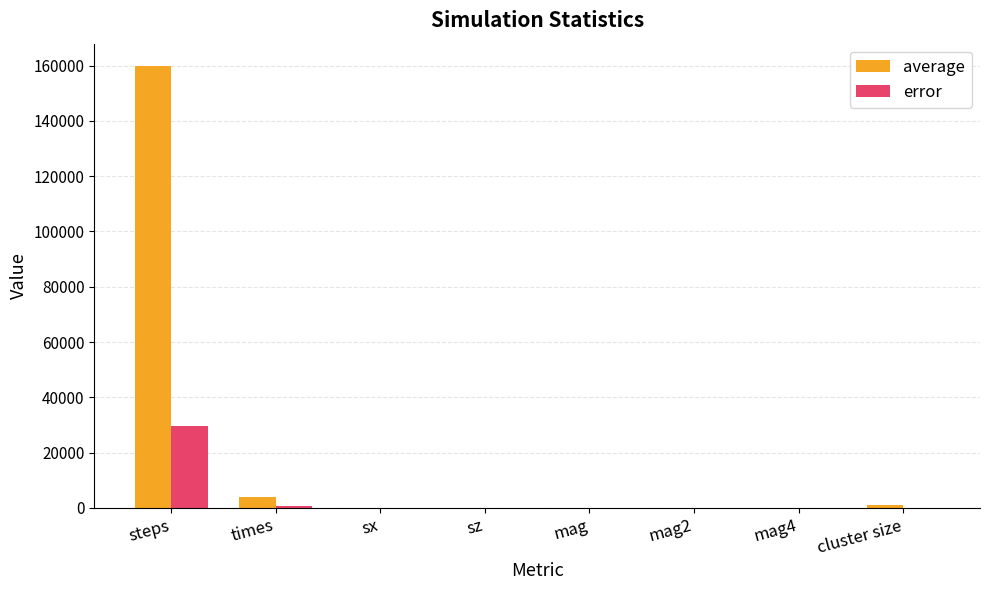

True or false: error has a value of -12436.8 at sz.

False